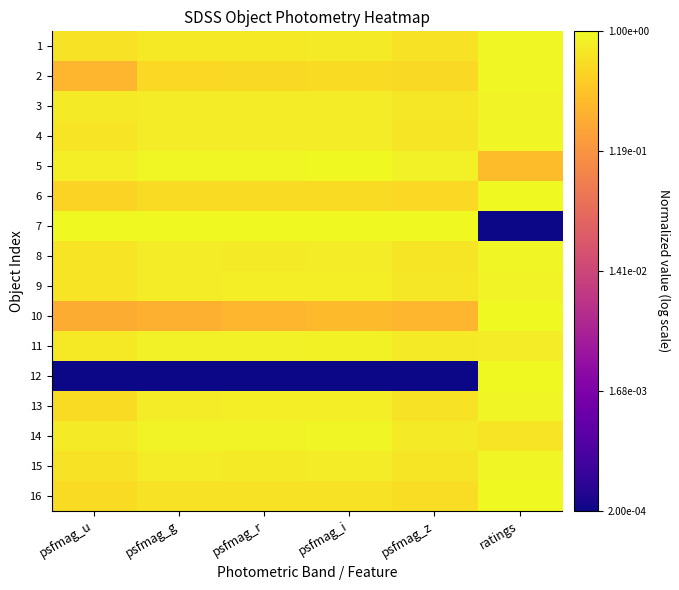

What is the spread (max minus min) of values at psfmag_u?

3.7